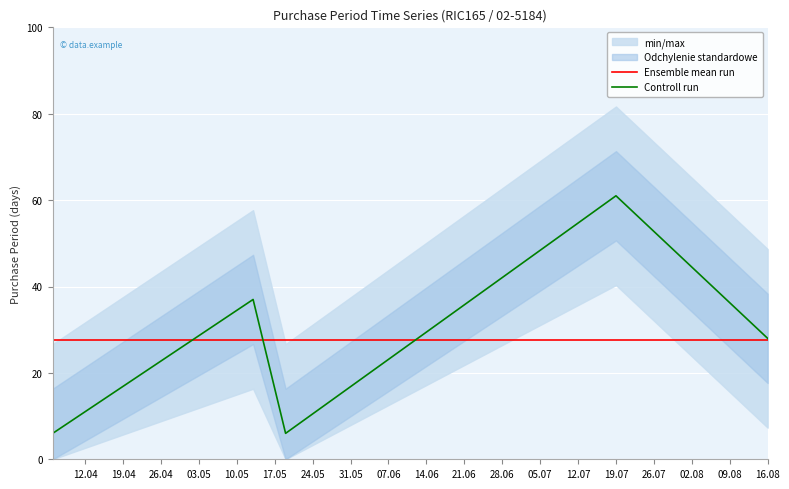

What is the value of the Ensemble mean run point at the 1st from the left?

27.6